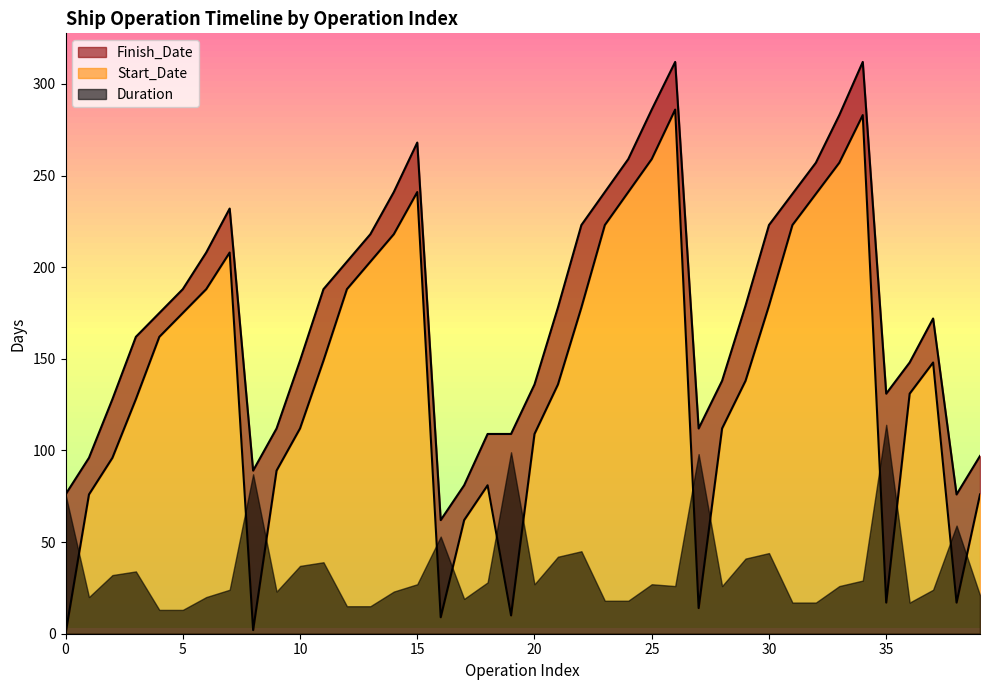

What is the value of the Finish_Date point at the 21st from the left?

136